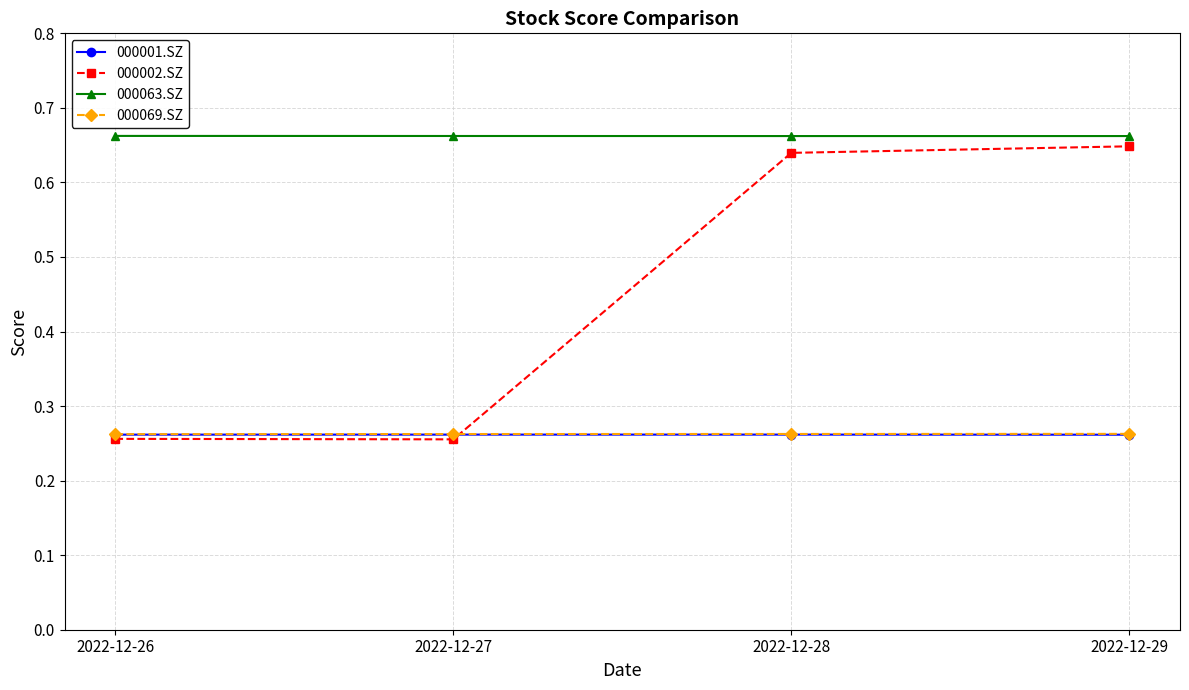

True or false: 000063.SZ has a value of 0.9 at 2022-12-26.

False